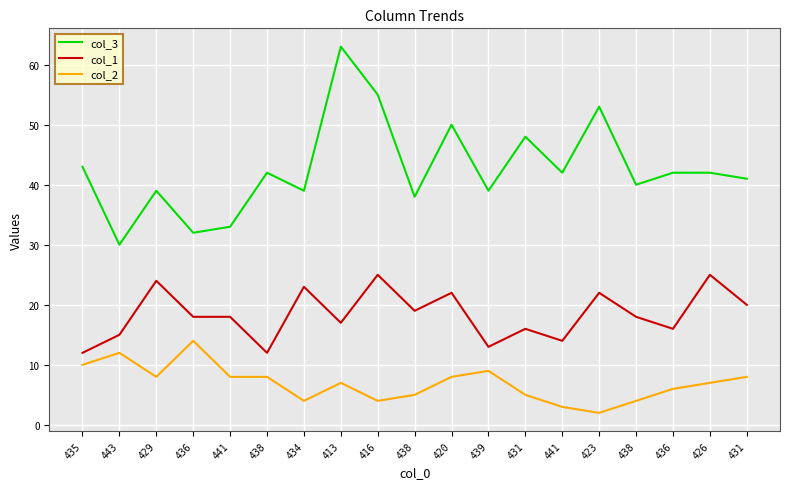

Which series has the widest spread of values?

col_3